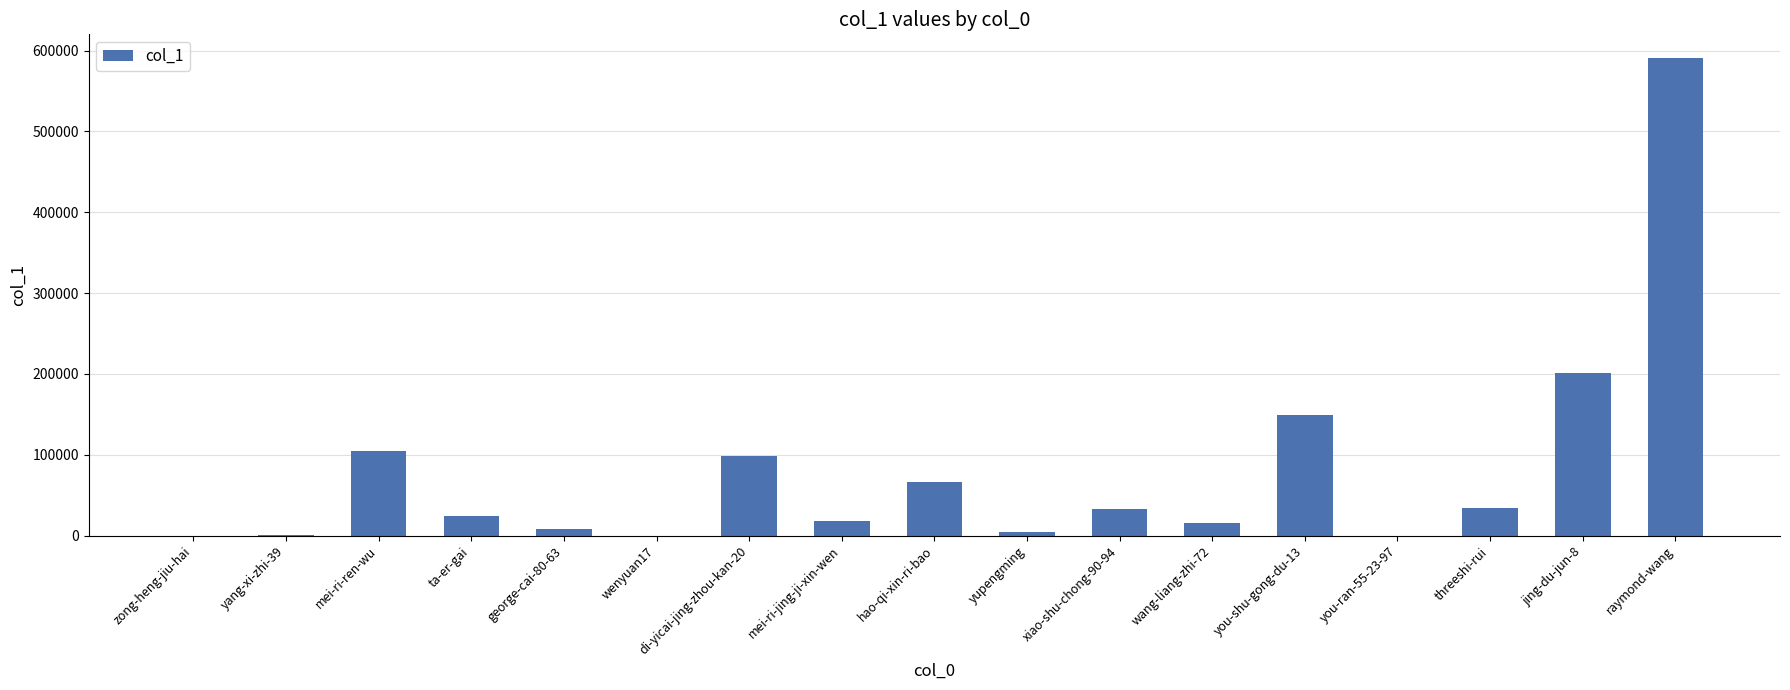

Where is the data nearest to the value 295271?

jing-du-jun-8